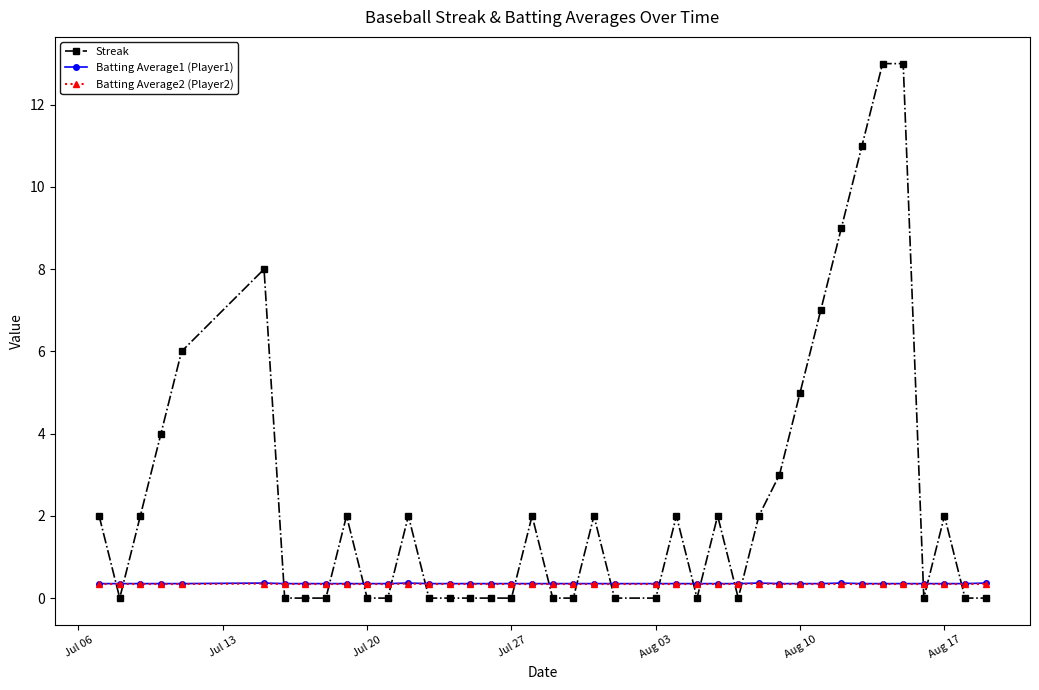

Which series has the largest total across all categories?

Streak